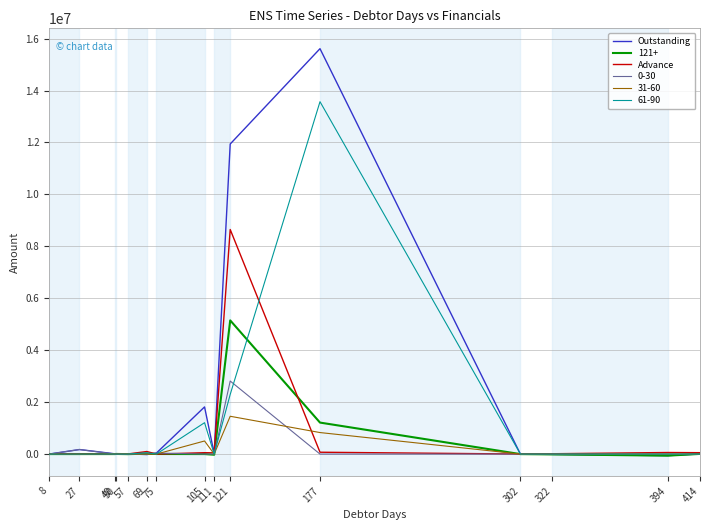

Which series has the largest total across all categories?

Outstanding